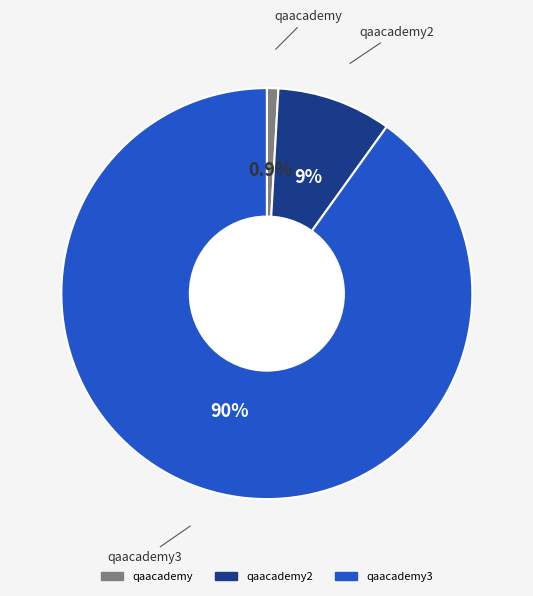

Is there any slice that represents more than half of the pie?

Yes